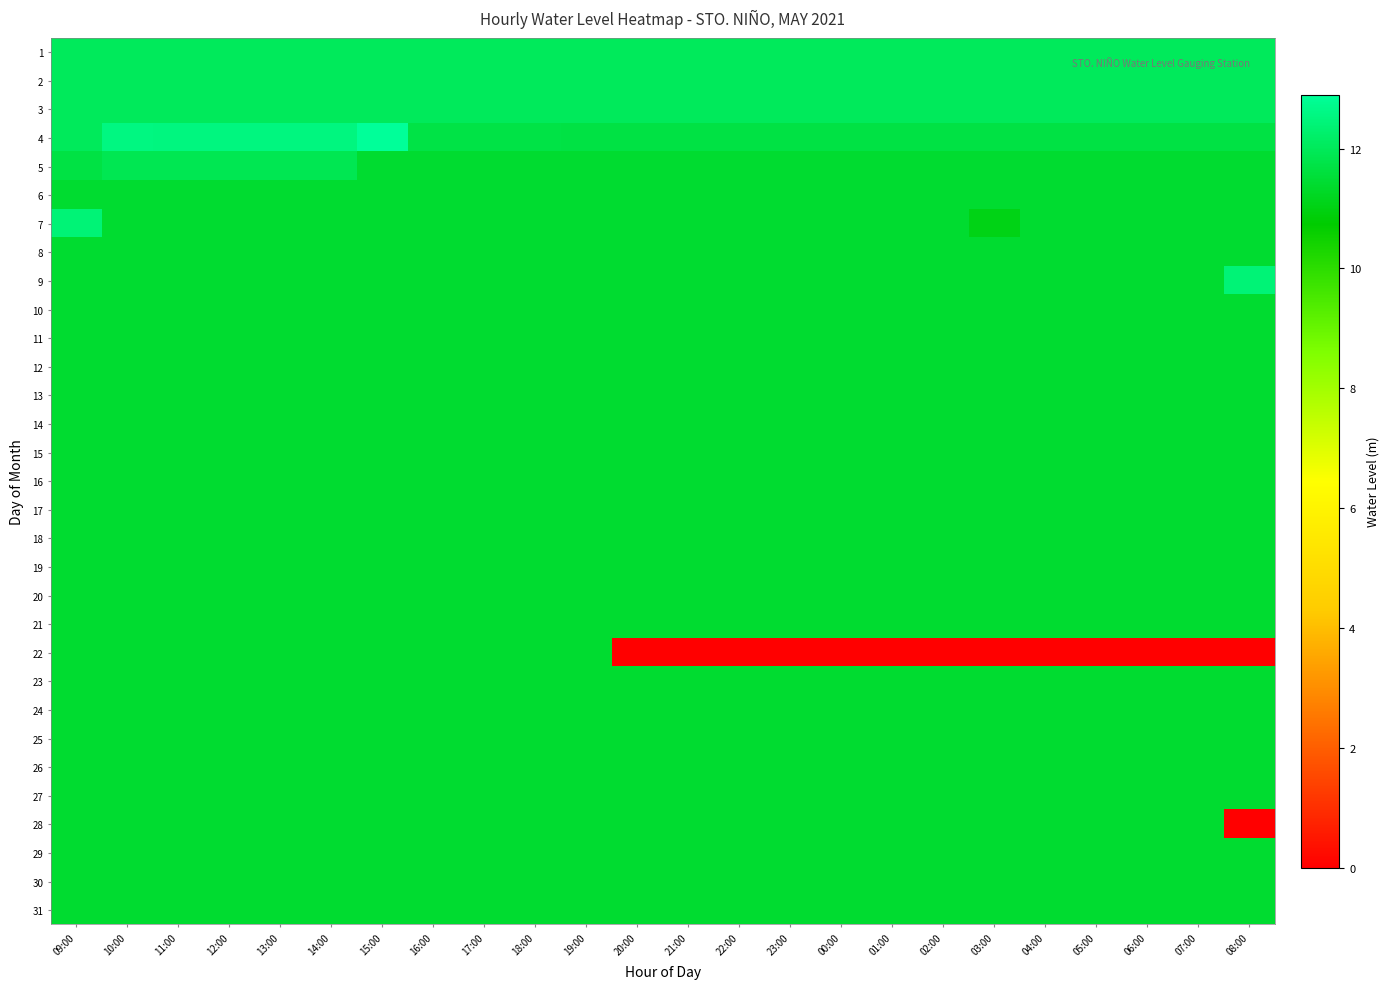

Which has a higher value, 19:00 or 09:00?

19:00